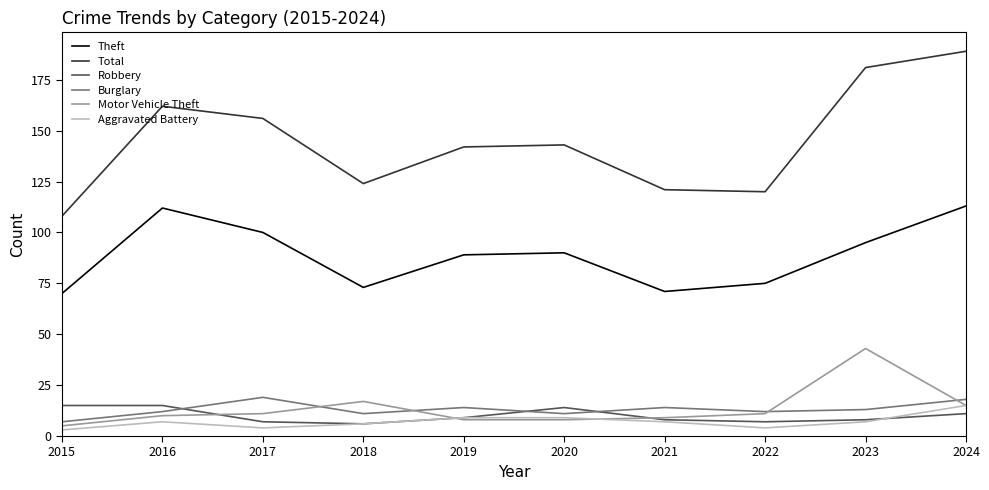

How many values in the Robbery series are below 9?

5